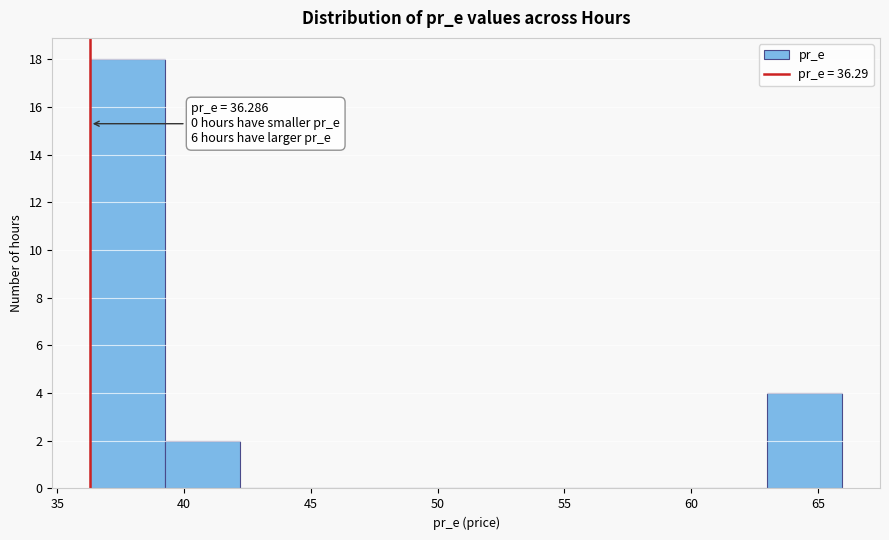

Over which range of the x-axis is the bar tallest?

36.5 to 39.5